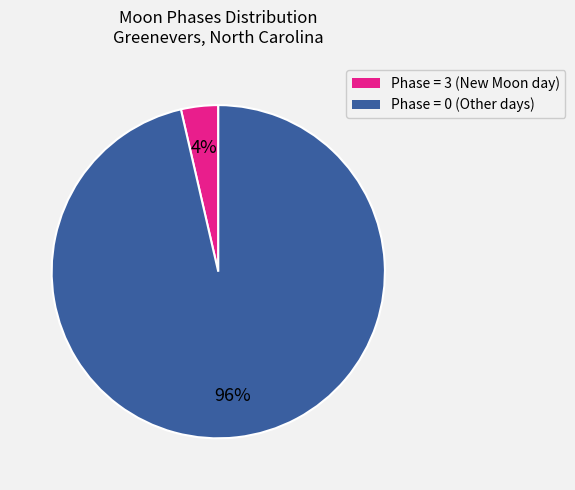

How many segments does this pie chart have?

2